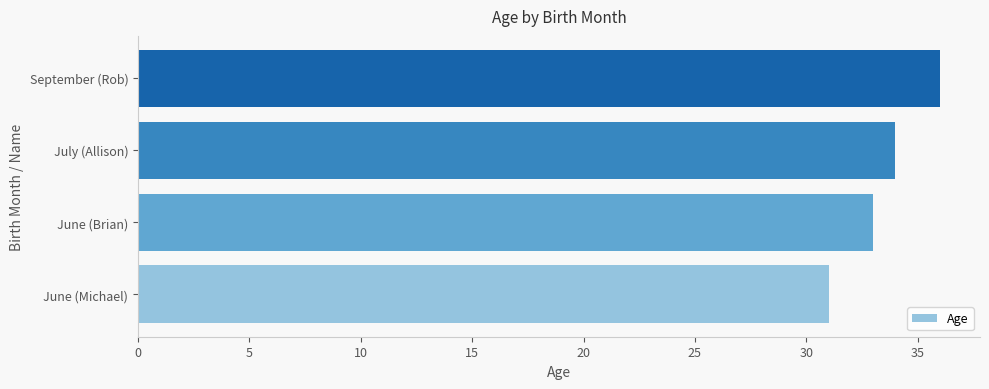

The chart shows a value of 22 at June (Brian). True or false?

False